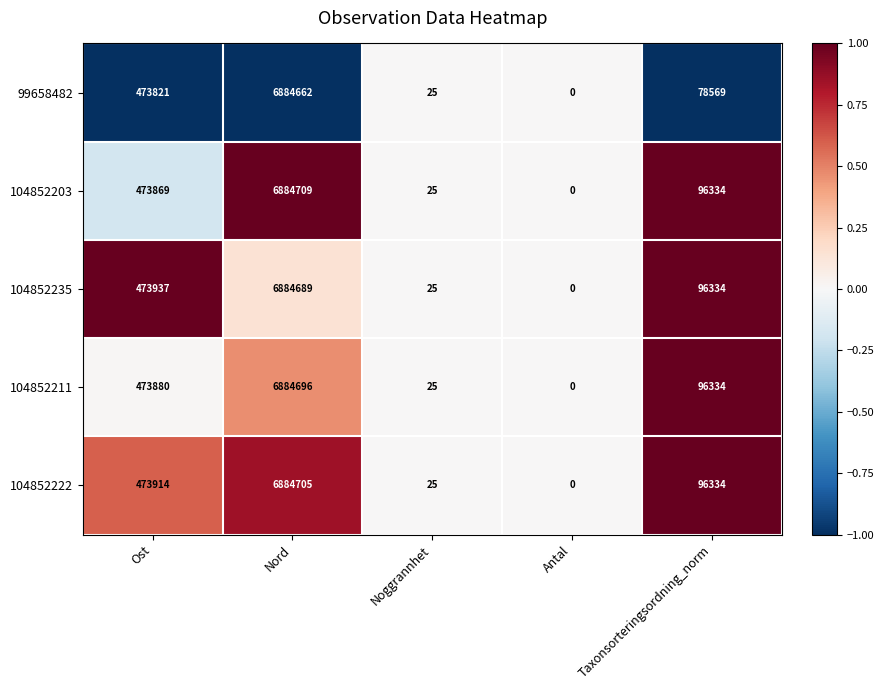

Reading left to right, list all the values displayed in this chart.

99658482: Ost=473821	Nord=6884662	Noggrannhet=25	Antal=0	Taxonsorteringsordning_norm=78569
104852203: Ost=473869	Nord=6884709	Noggrannhet=25	Antal=0	Taxonsorteringsordning_norm=96334
104852235: Ost=473937	Nord=6884689	Noggrannhet=25	Antal=0	Taxonsorteringsordning_norm=96334
104852211: Ost=473880	Nord=6884696	Noggrannhet=25	Antal=0	Taxonsorteringsordning_norm=96334
104852222: Ost=473914	Nord=6884705	Noggrannhet=25	Antal=0	Taxonsorteringsordning_norm=96334